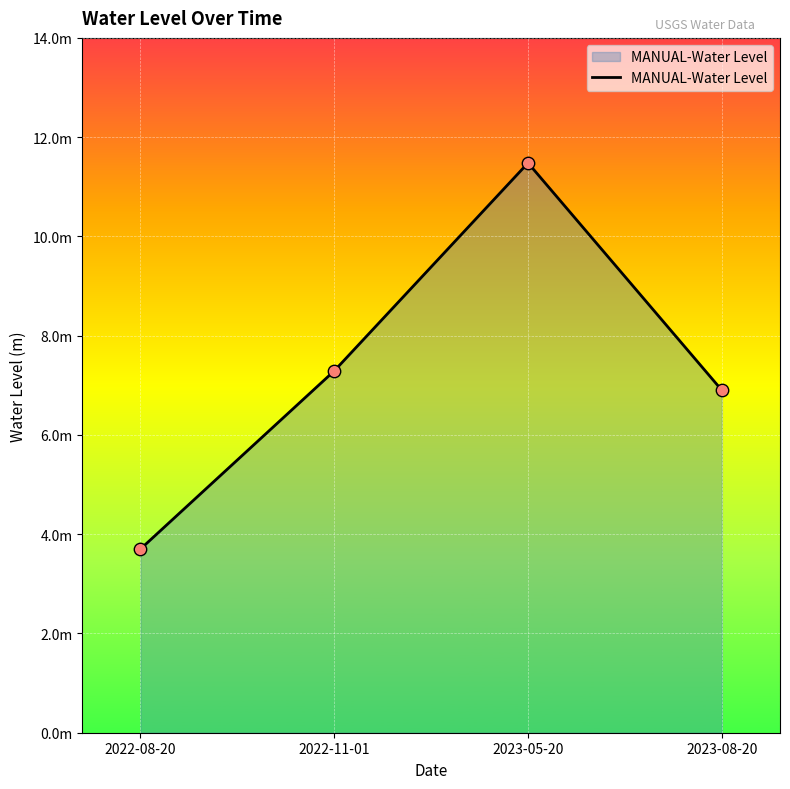

Which has a higher value, 2022-08-20 or 2022-11-01?

2022-11-01